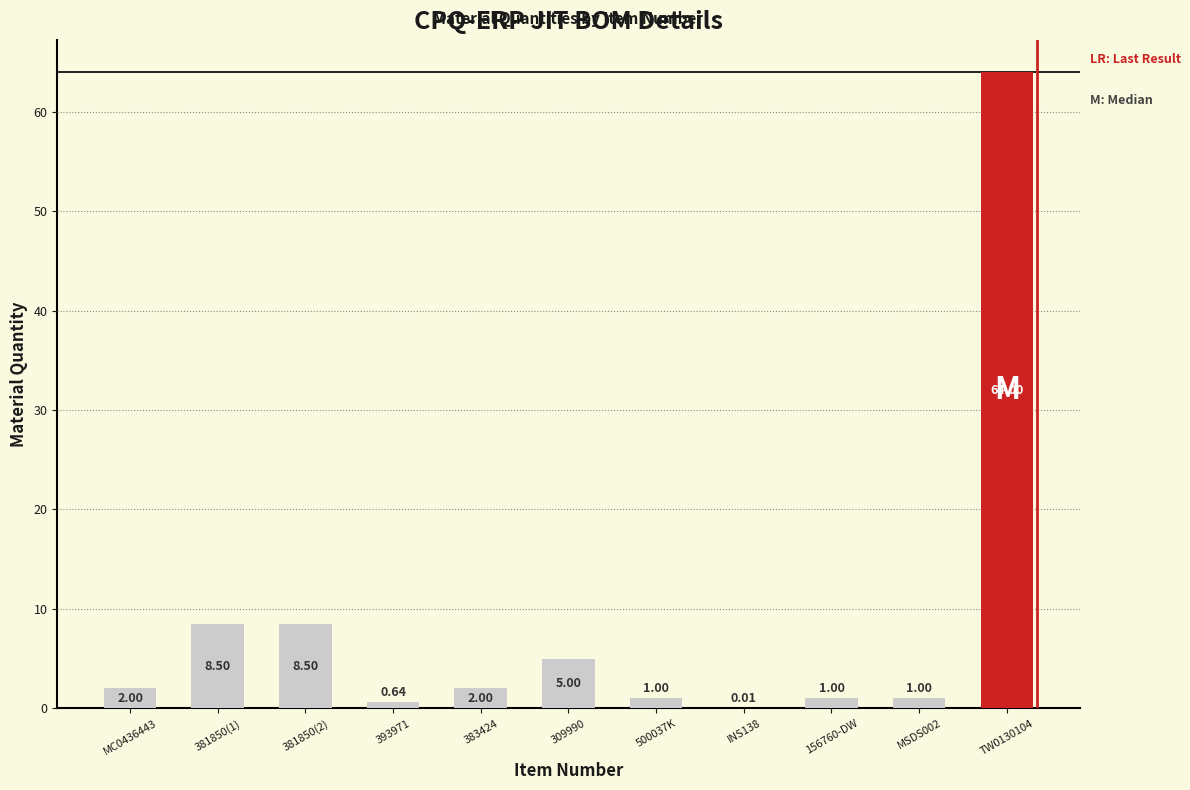

Read the value at 383424.

2.0